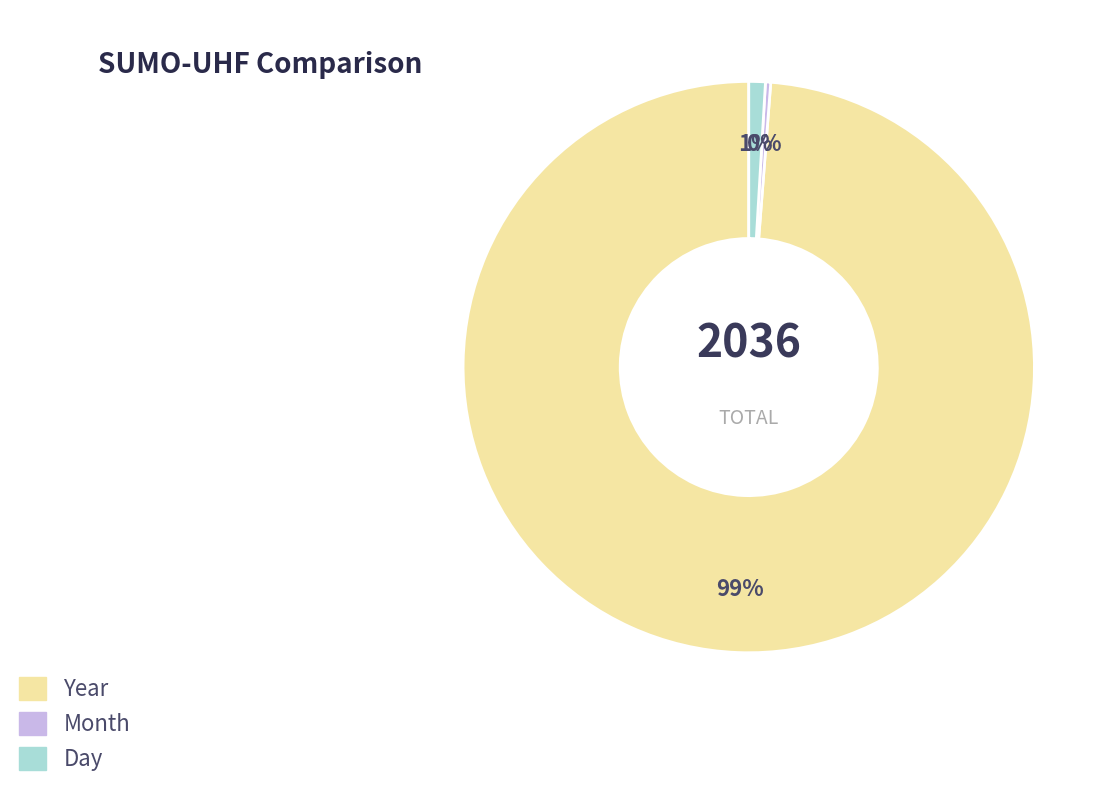

To the nearest percent, what is the combined percentage of Month and Day?

1%